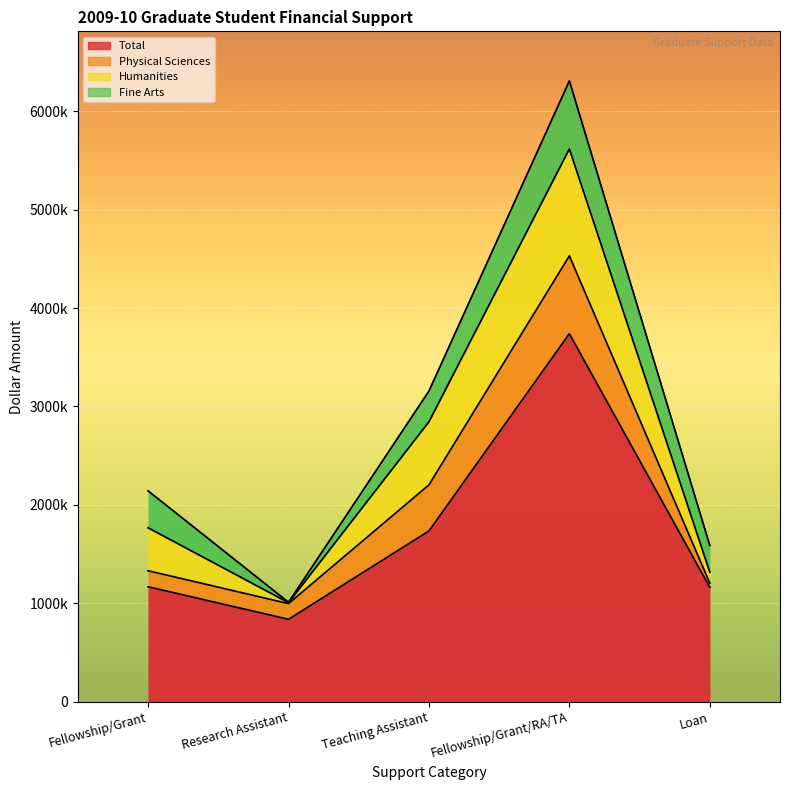

How many intersections are there between Fine Arts and Humanities?

1